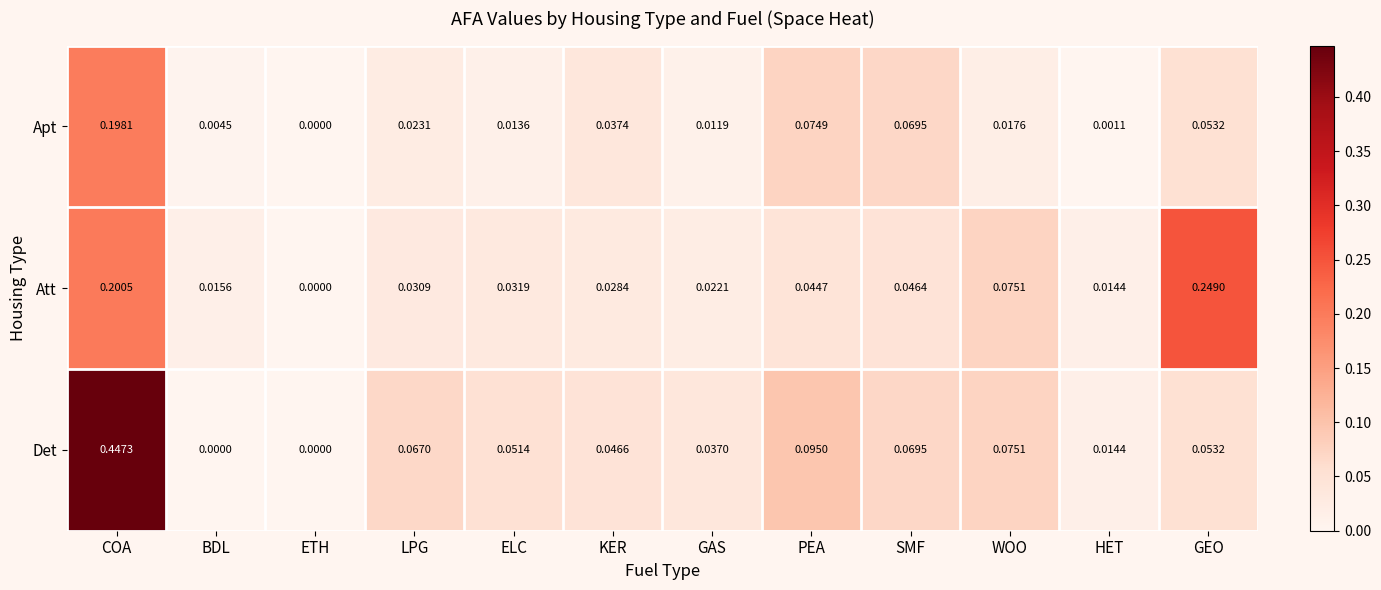

How many categories are shown in the chart?

12